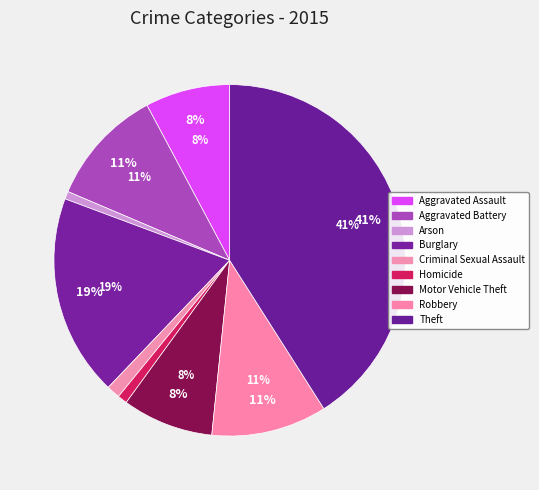

Combined, what portion of the pie is Motor Vehicle Theft and Robbery?

19.0%